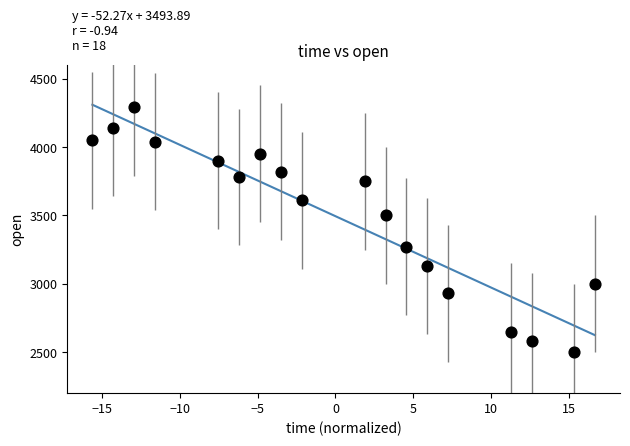

What is the range of Y values (max minus min)?

1790